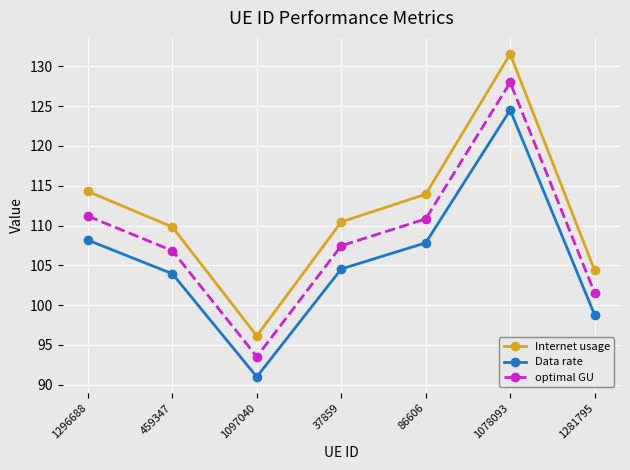

Is the value of optimal GU at 1296688 greater than the value of Internet usage at 1281795?

Yes